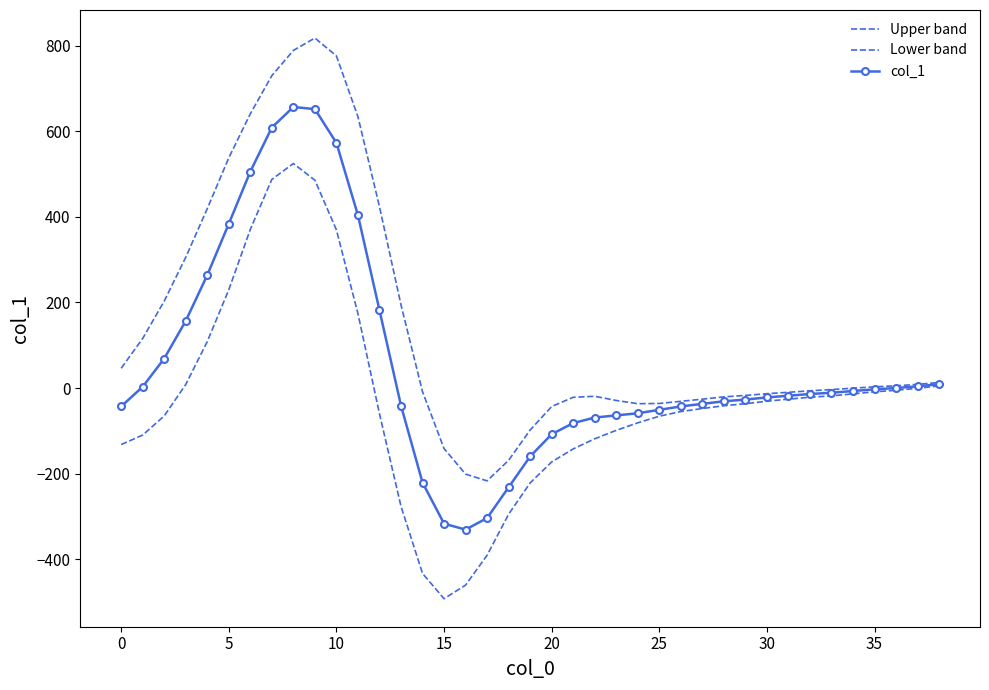

How many data points in Upper band are above -3?

19